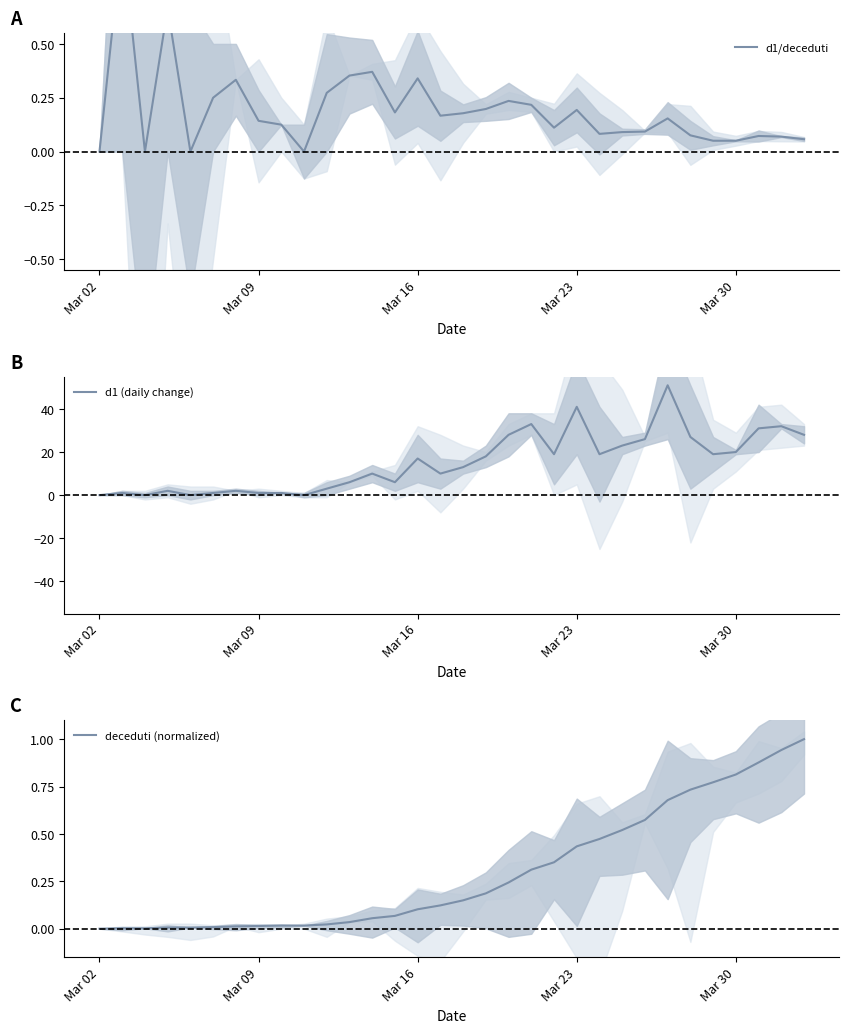

How many distinct data groups are displayed?

3